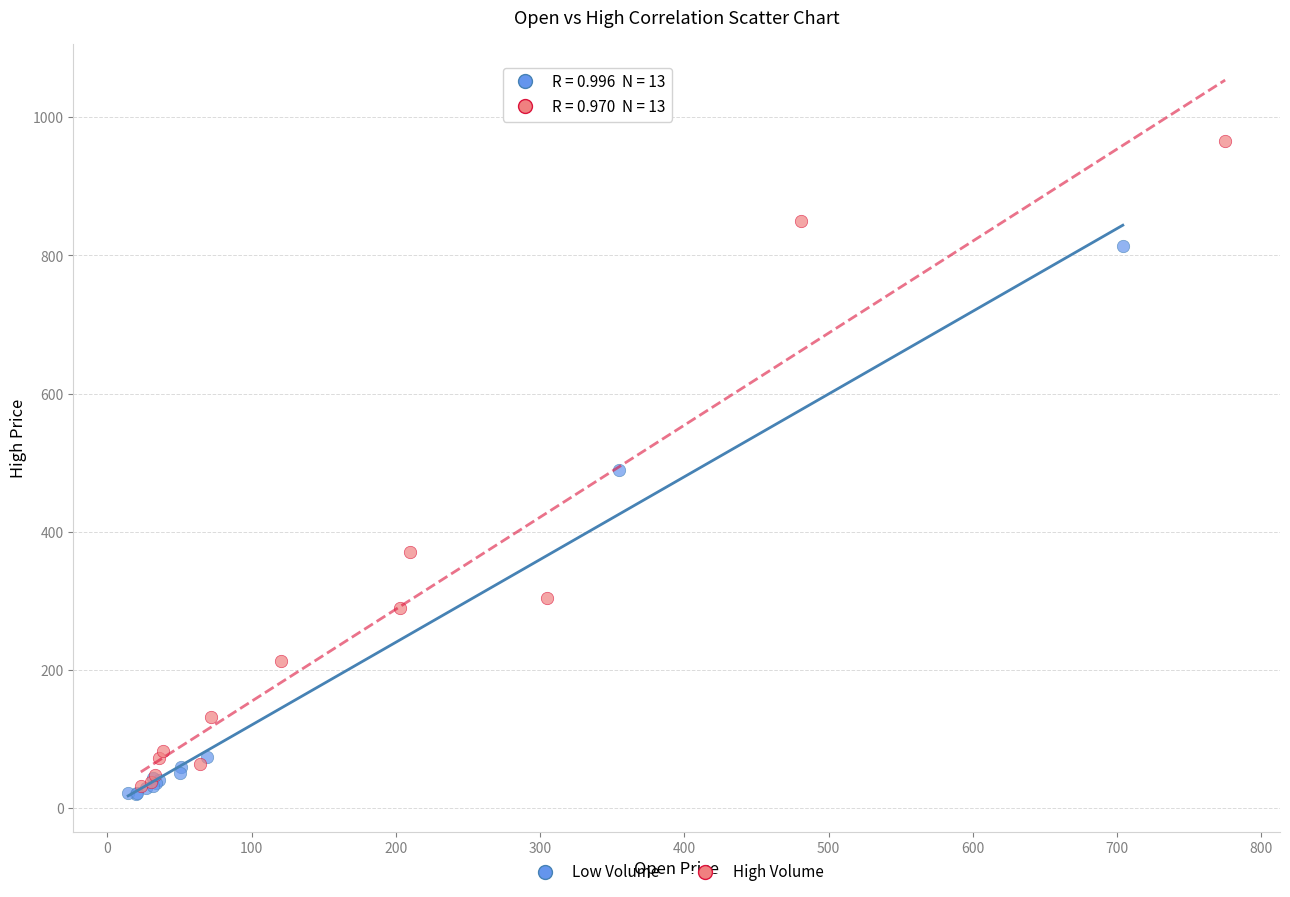

Which series has the largest Y range (max minus min)?

High Volume